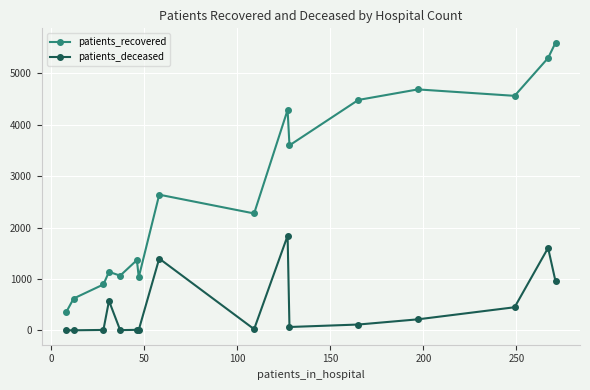

How many categories are shown in the chart?

16